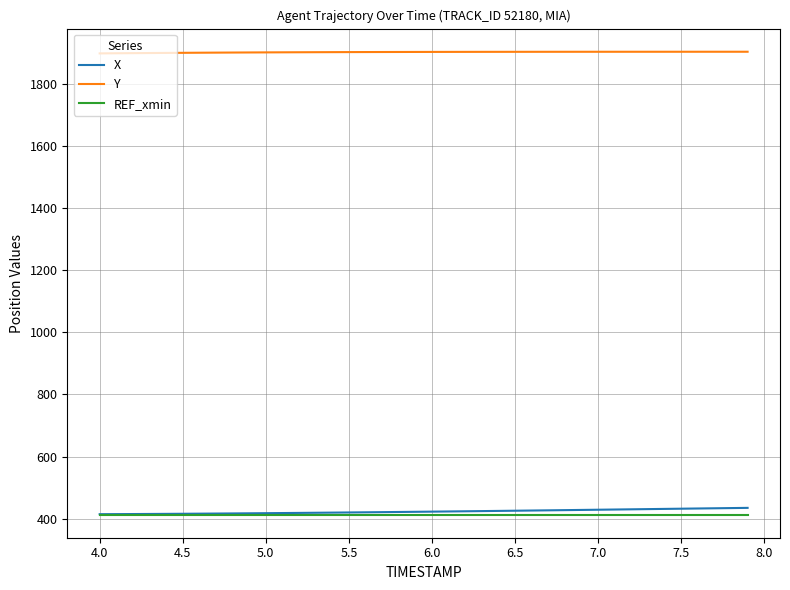

What is the minimum value shown in the chart?

413.2